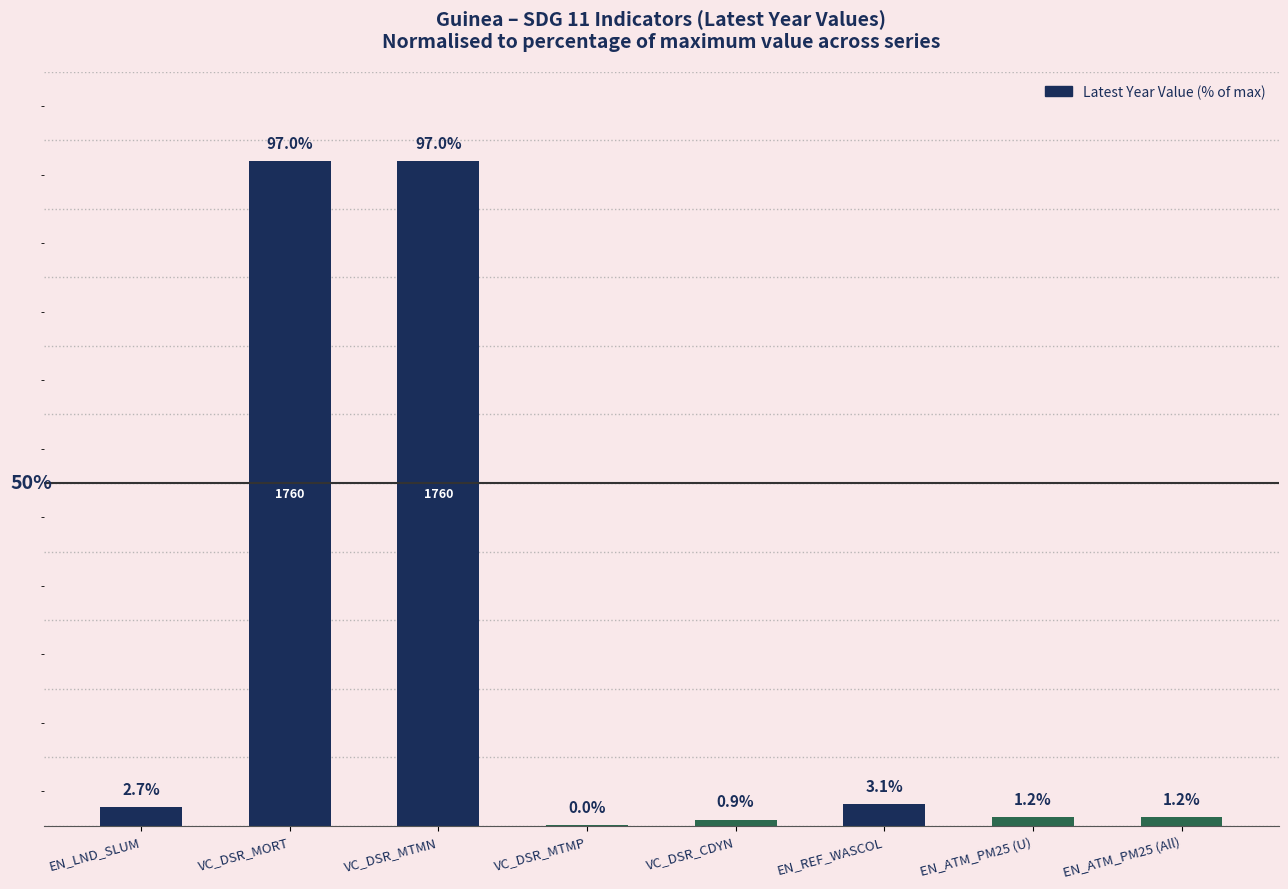

At which label is the value closest to 48?

EN_REF_WASCOL